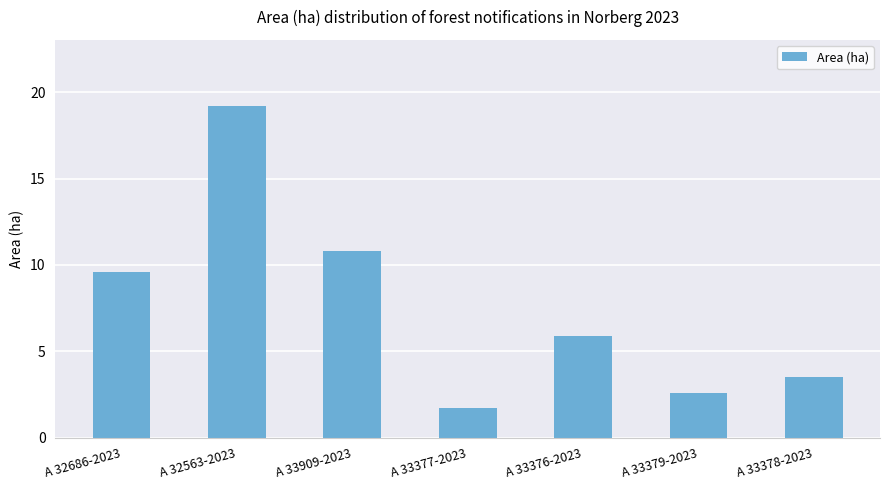

Reading left to right, what are all the values shown in this chart?

9.6	19.2	10.8	1.7	5.9	2.6	3.5